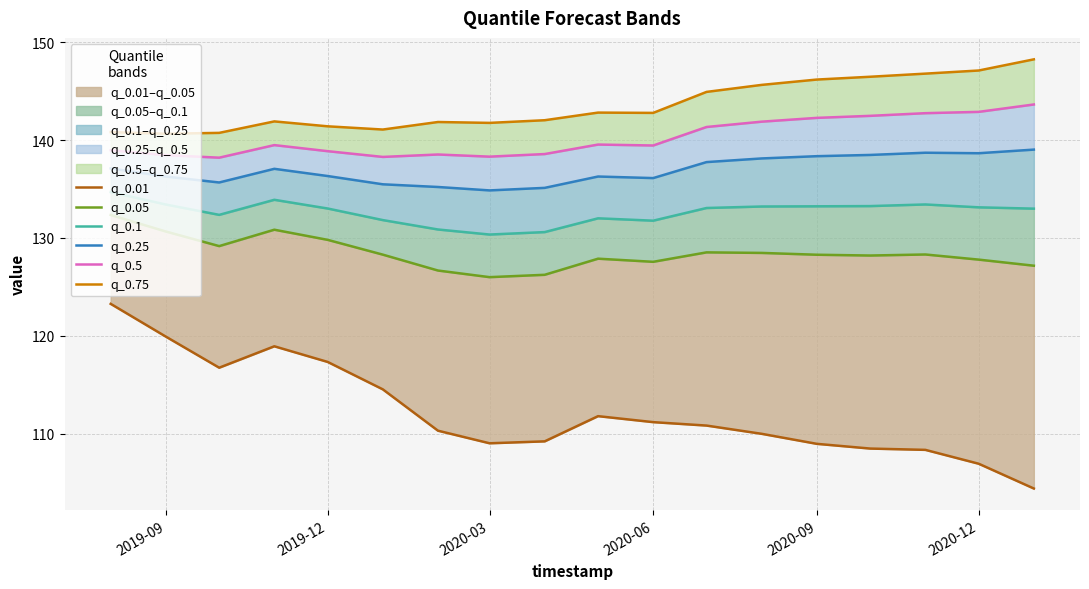

How many lines are shown in the chart?

6